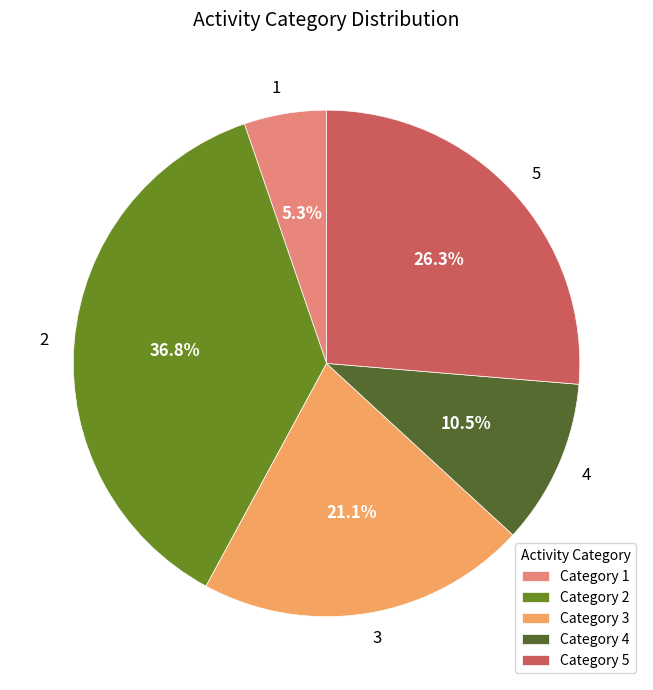

How many slices are in this pie chart?

5